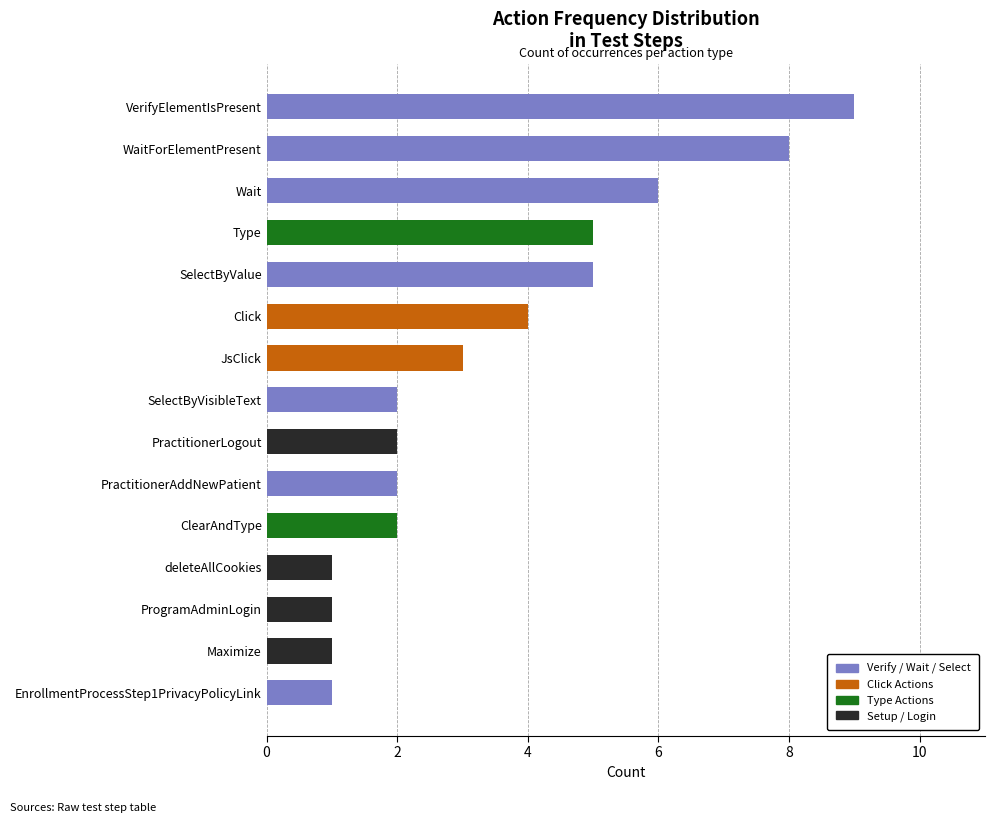

What is the average value?

3